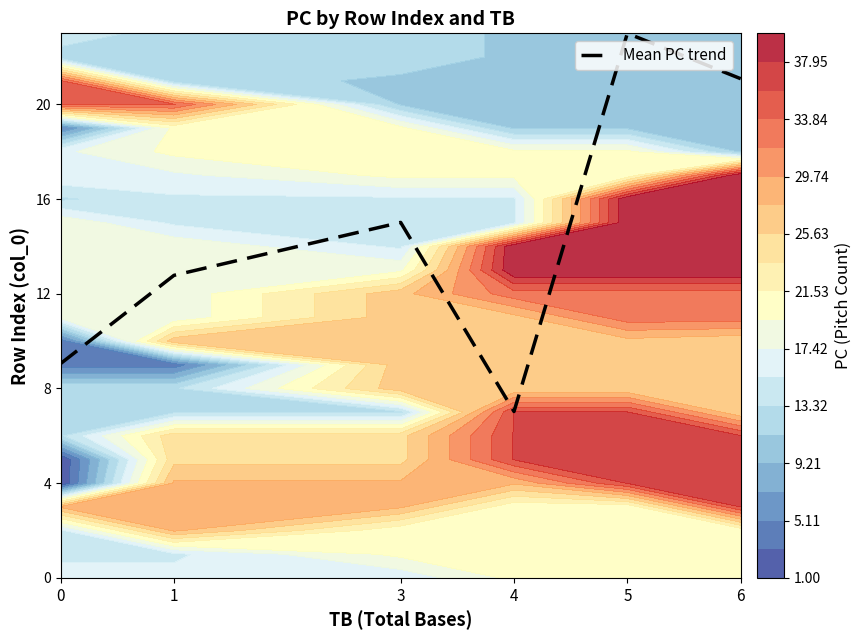

What is the change in value from 0 to 4?

-2.0